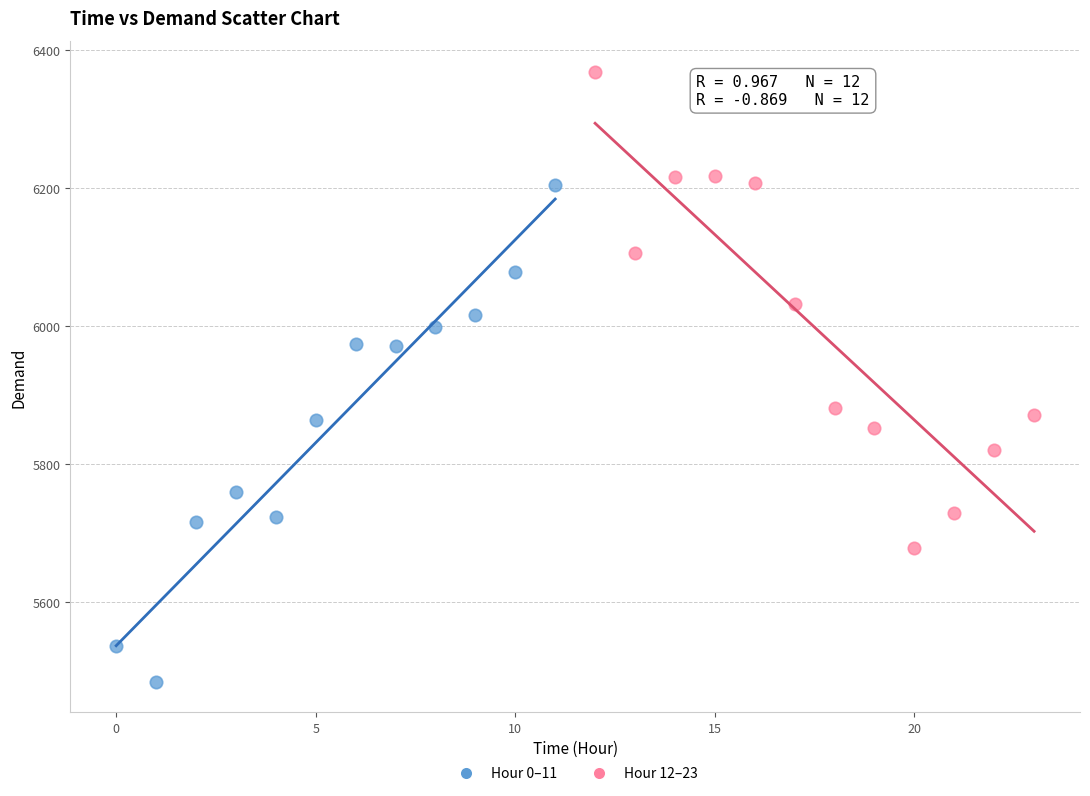

Which series reaches the minimum Y coordinate?

Hour 0–11